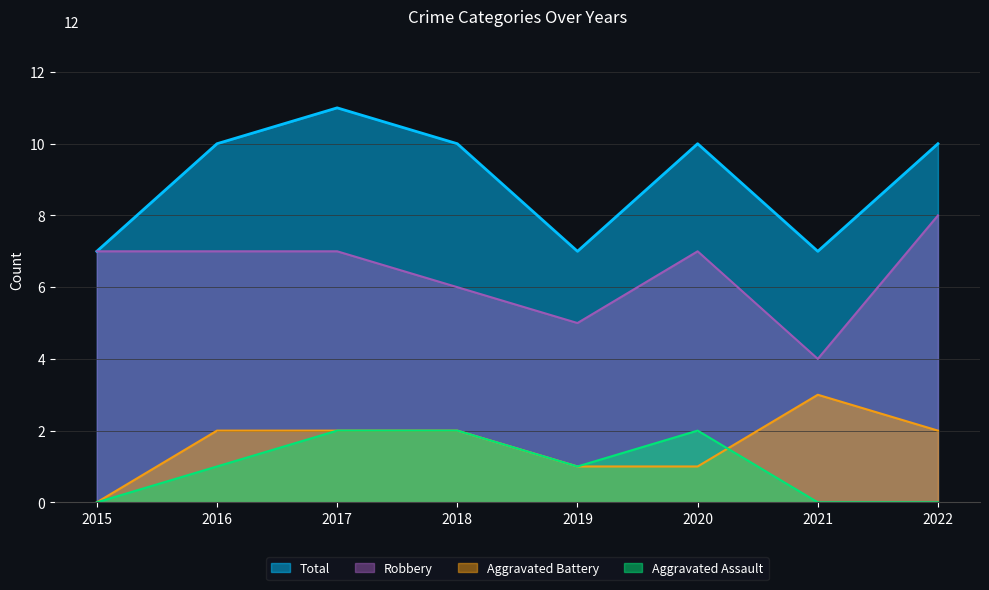

Count the number of data series in this chart.

4